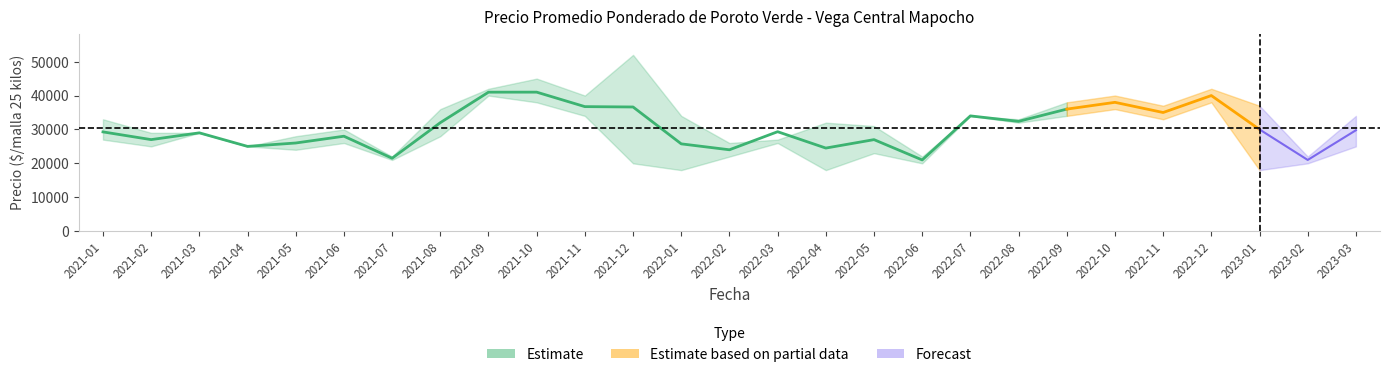

What is the sum of all Precio máximo values?

900000